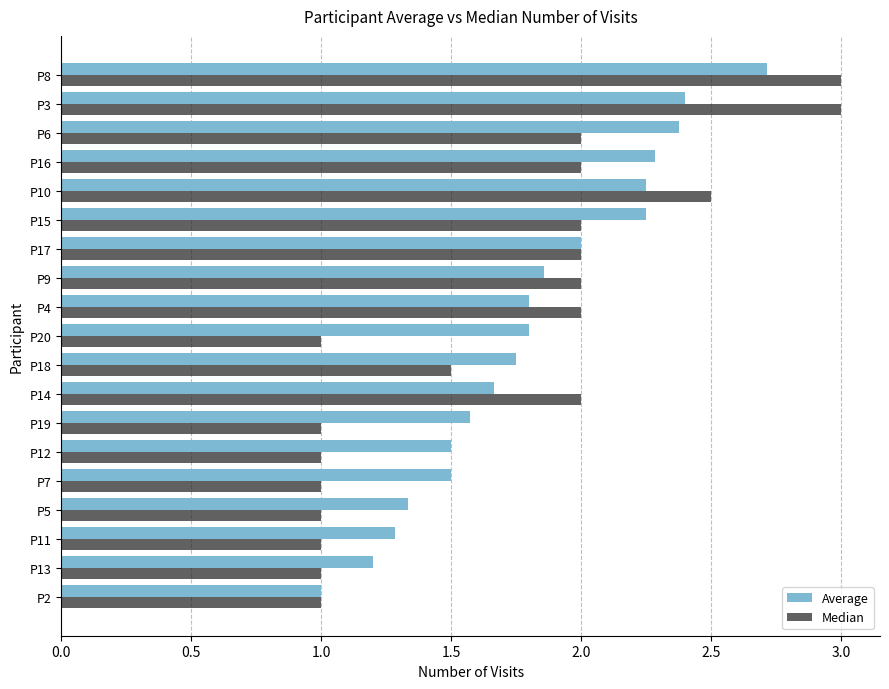

At P18, list the series in order from largest to smallest.

Average, Median